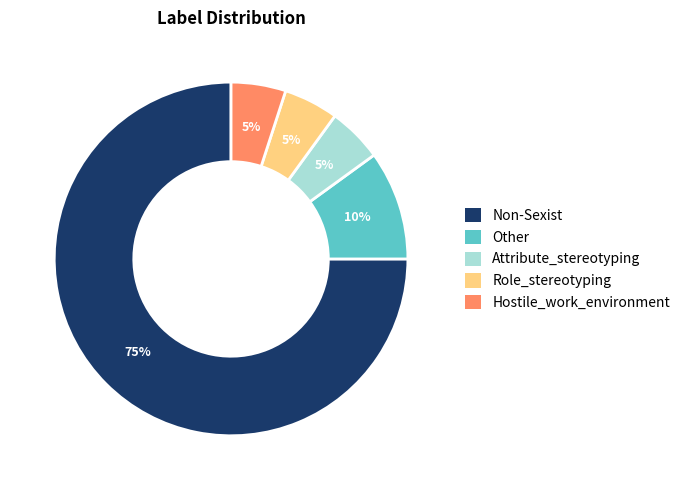

To the nearest percent, what is the difference between the Other and Non-Sexist slice percentages?

65%